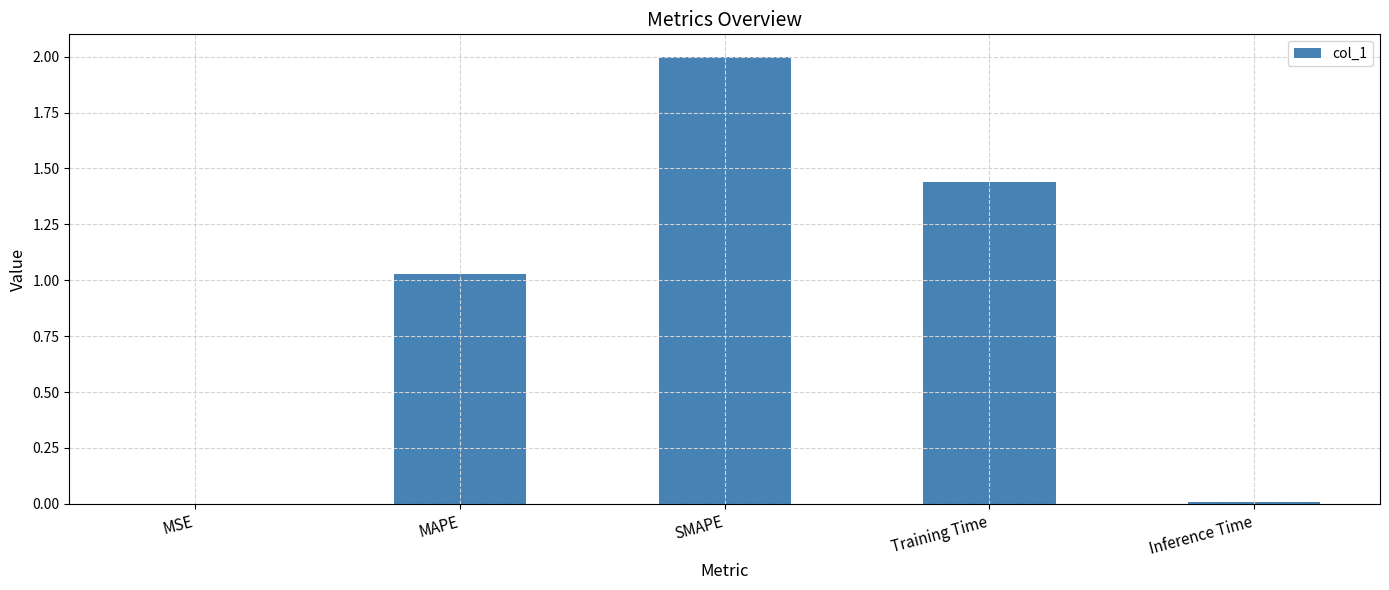

The value at Training Time is 0.7. True or false?

False